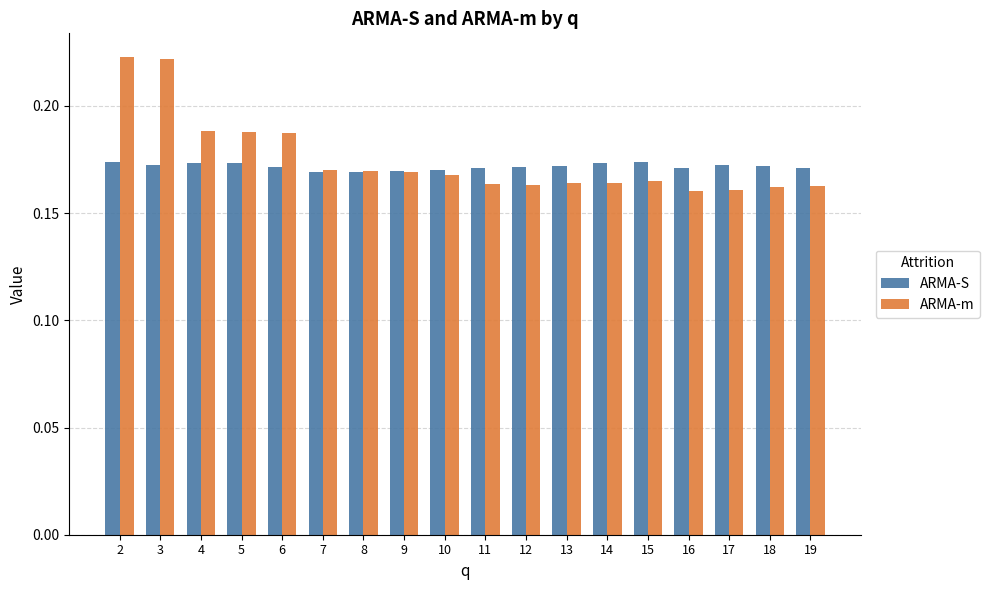

How many bars are there in total?

36